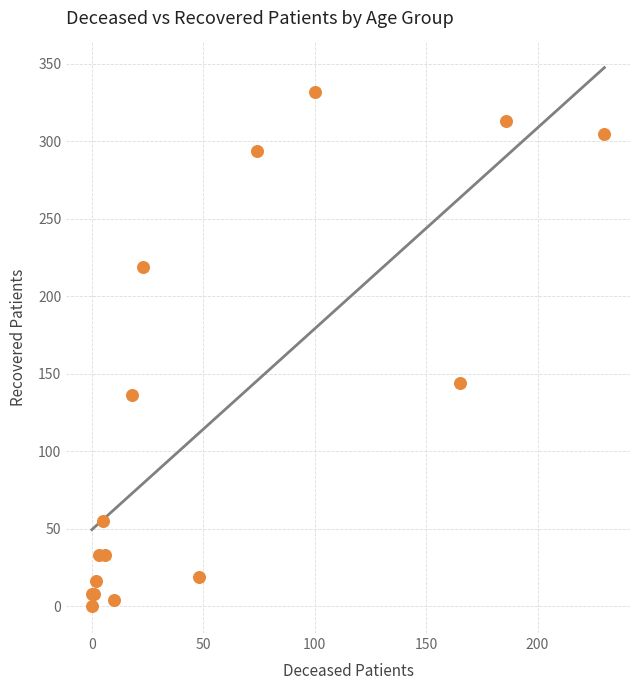

What Y value in the scatter plot is closest to 166?

144